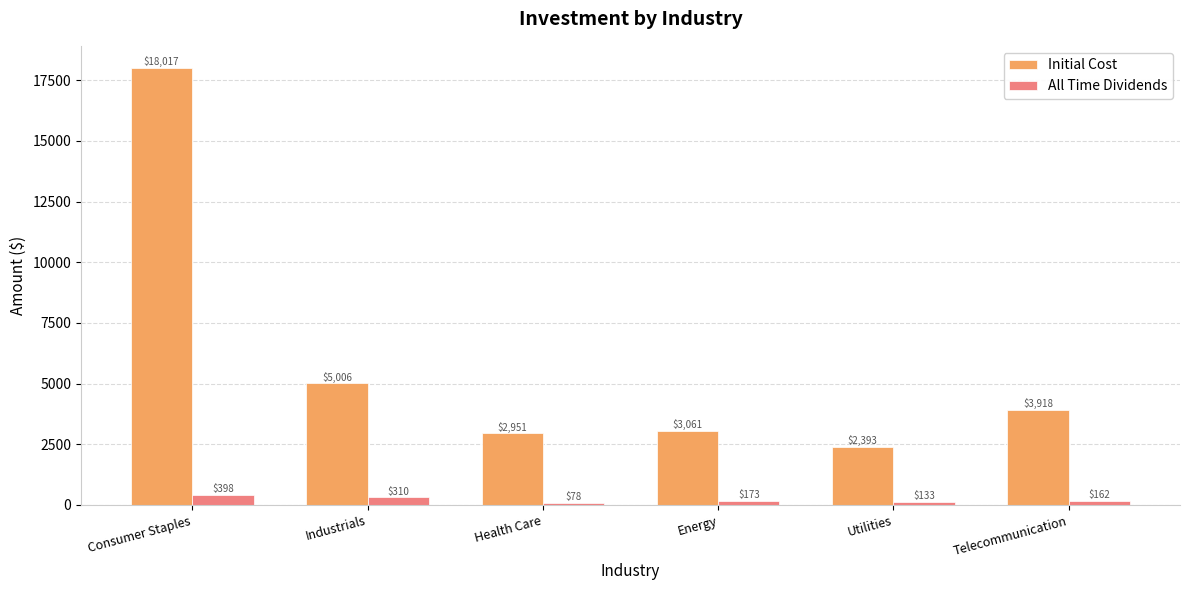

Is the value of Initial Cost at Consumer Staples greater than the value of All Time Dividends at Industrials?

Yes